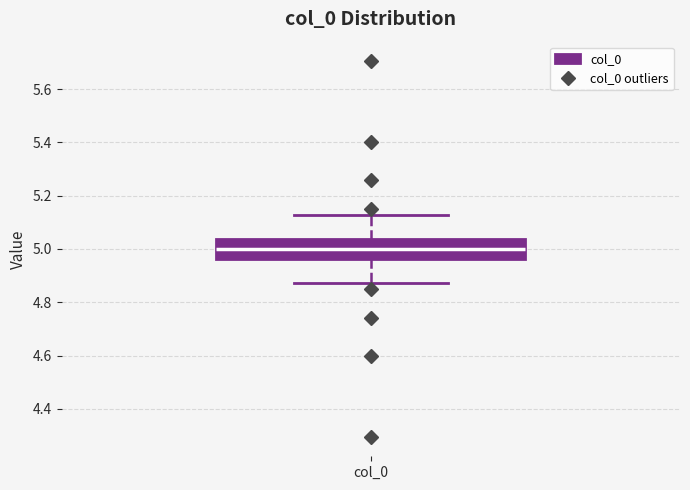

Where does the upper whisker of the box for col_0 end on the y-axis? The values are not printed on the chart, so give them approximately, as read against the axis.

5.12